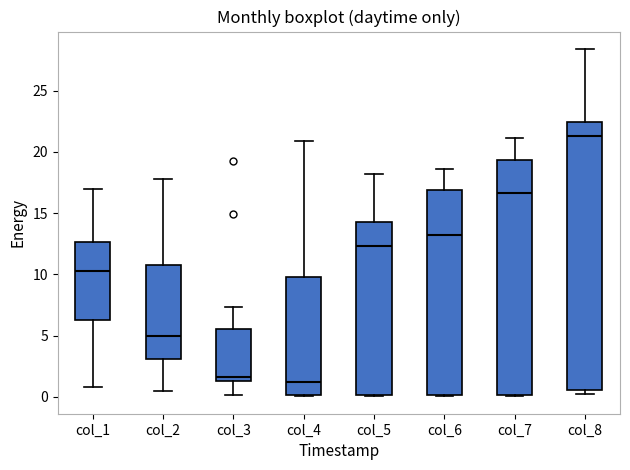

Where is the upper edge of the box for col_4 on the y-axis? The values are not printed on the chart, so give them approximately, as read against the axis.

10.0